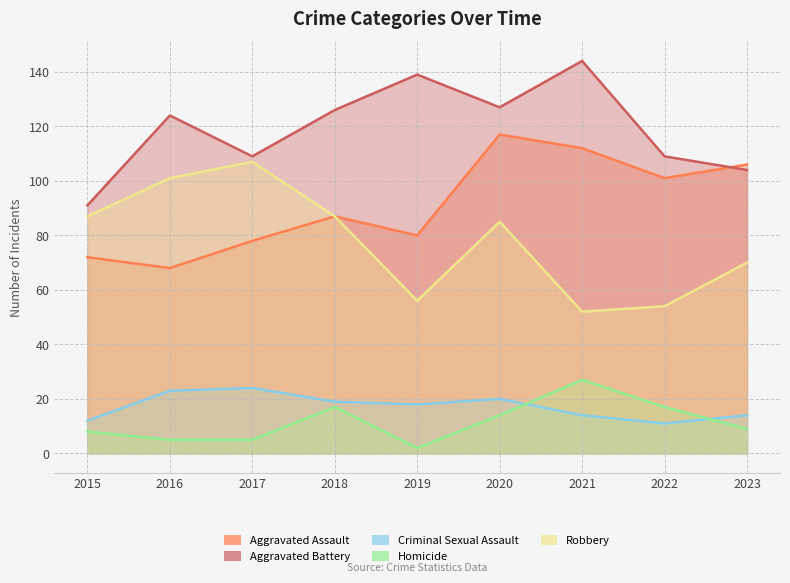

Which series has the largest total across all categories?

Aggravated Battery